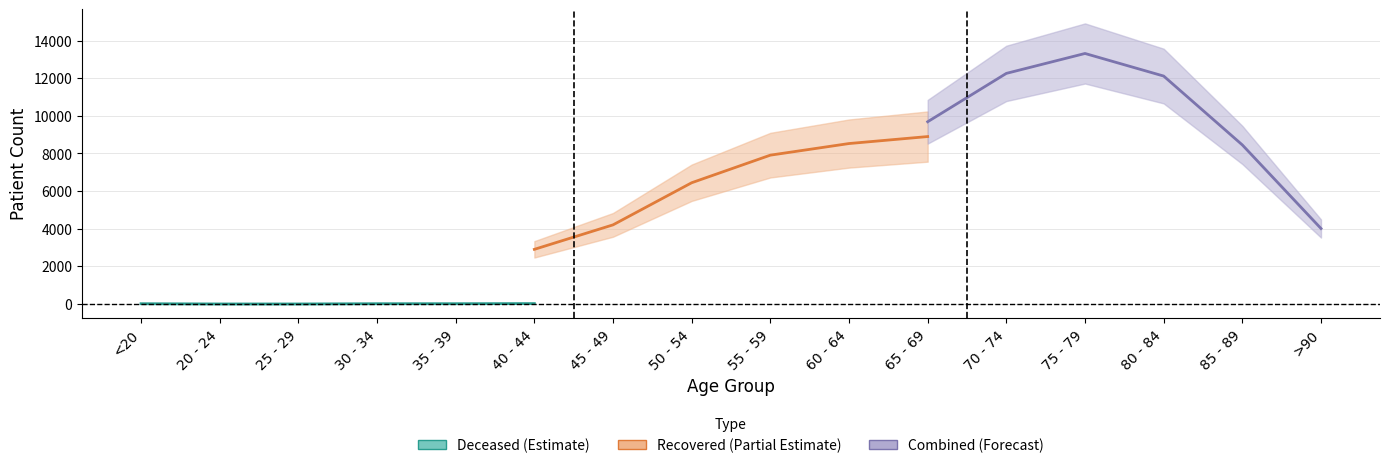

What is the label of the 3rd point from the right?

30 - 34